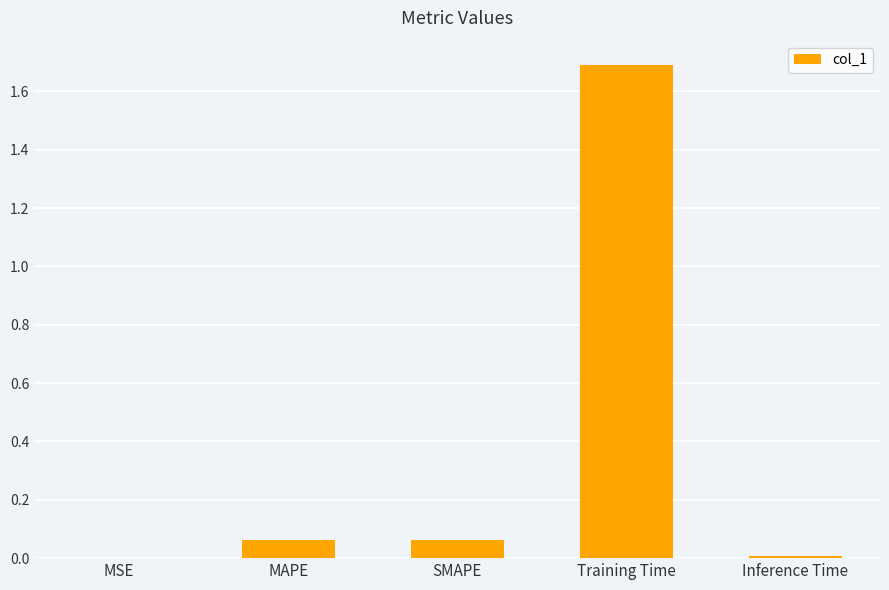

What is the approximate value at Training Time?

1.7